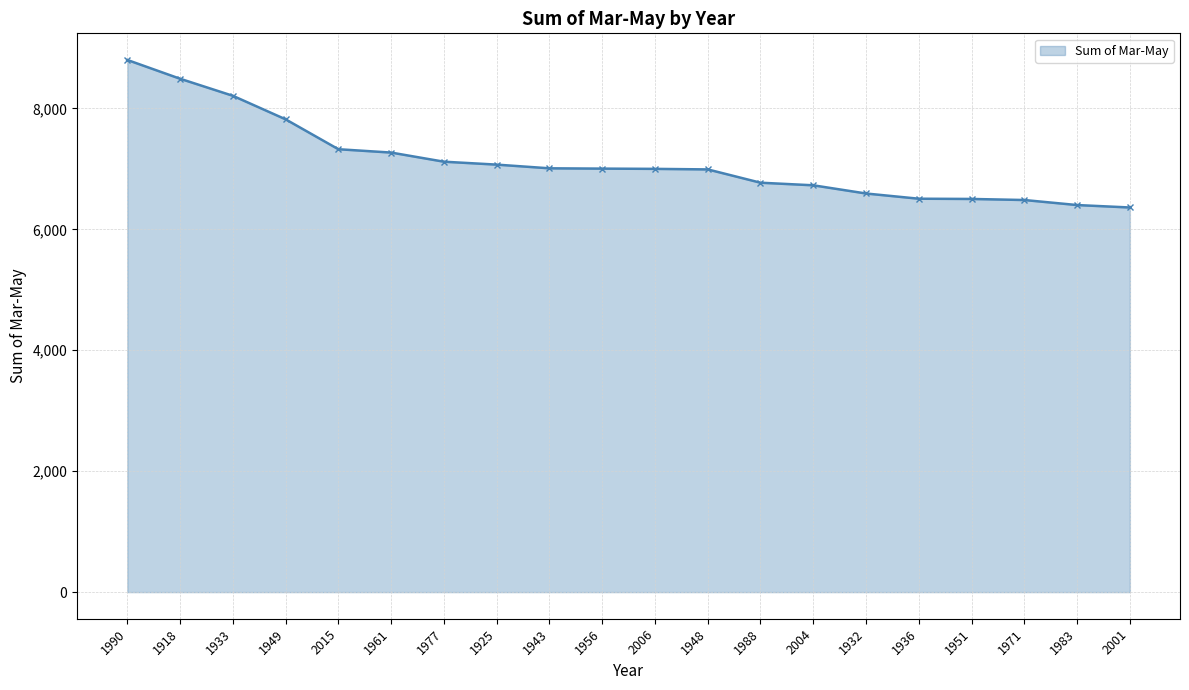

What is the difference between the values at 1956 and 1948?

13.1